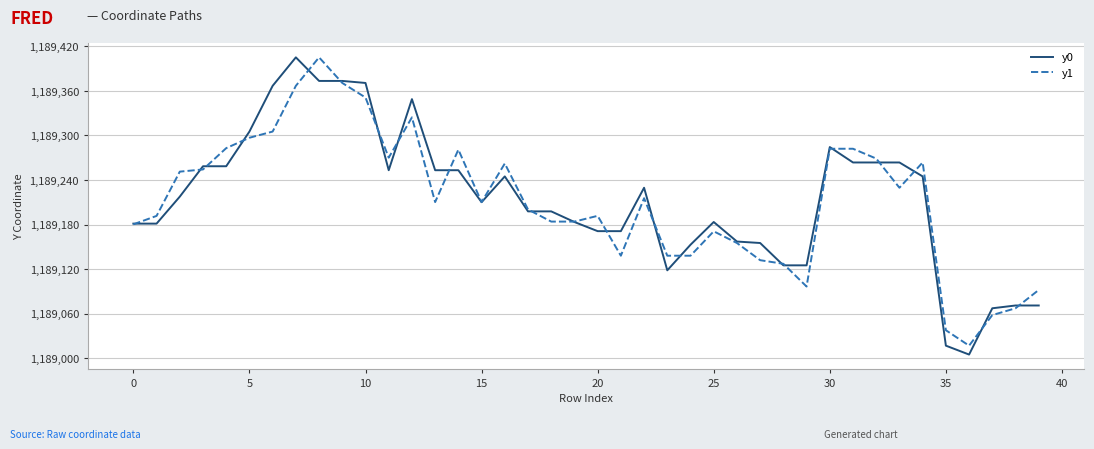

What is the maximum value shown in the chart?

1189405.3